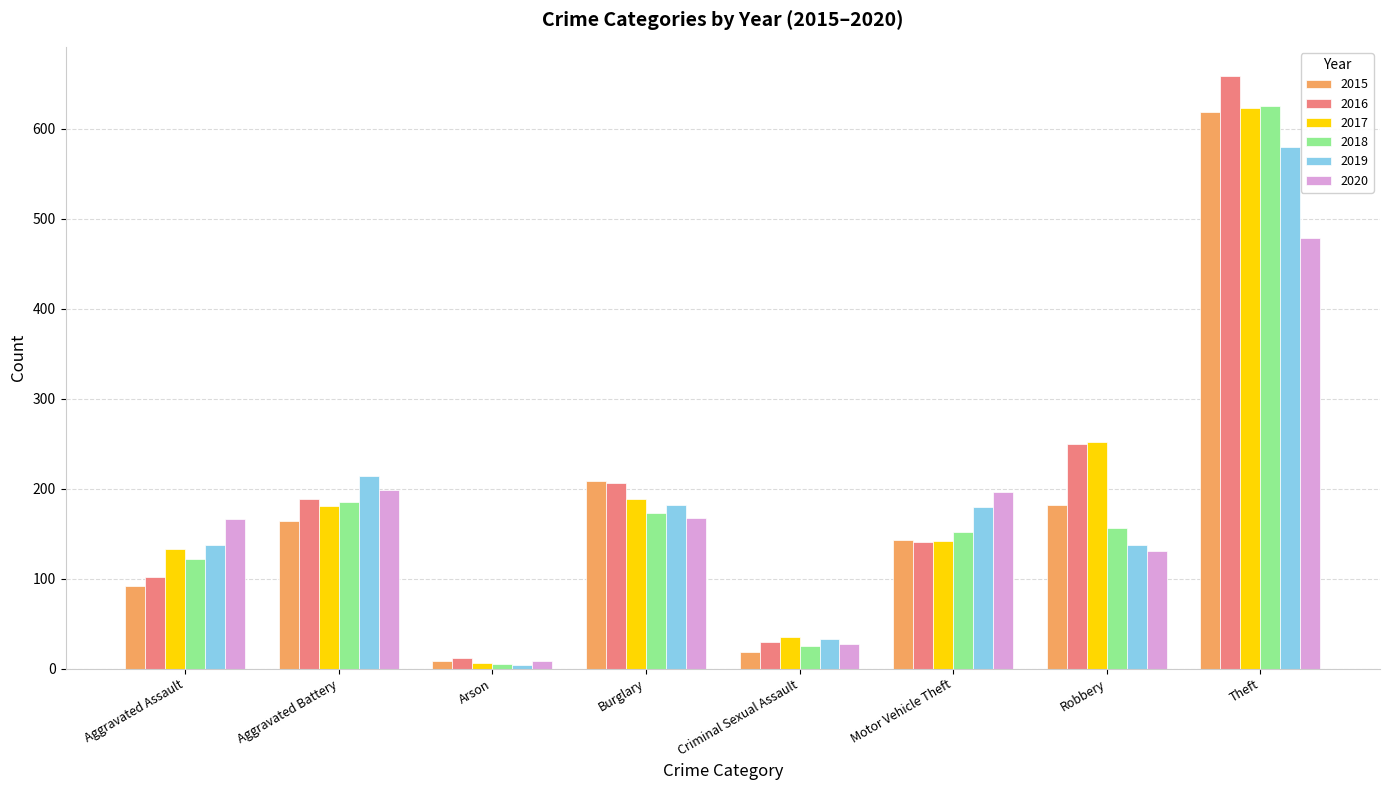

List the labels in order of 2016 value, smallest first.

Arson, Criminal Sexual Assault, Aggravated Assault, Motor Vehicle Theft, Aggravated Battery, Burglary, Robbery, Theft